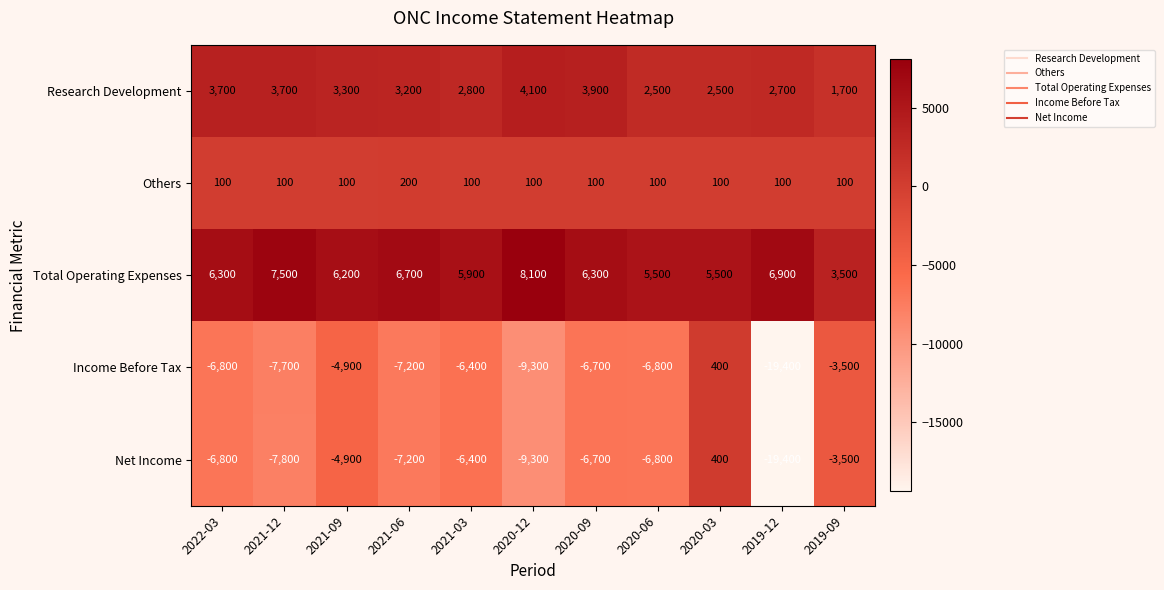

What is the sum of the Others values at 2020-03 and 2021-09?

200